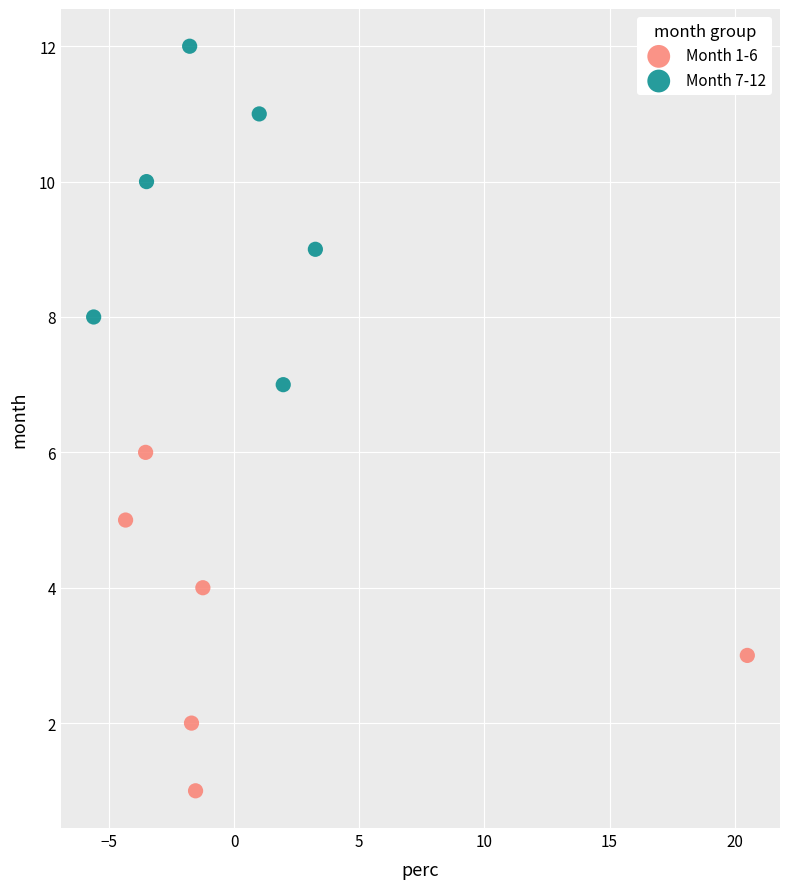

Which series reaches the minimum Y coordinate?

Month 1-6